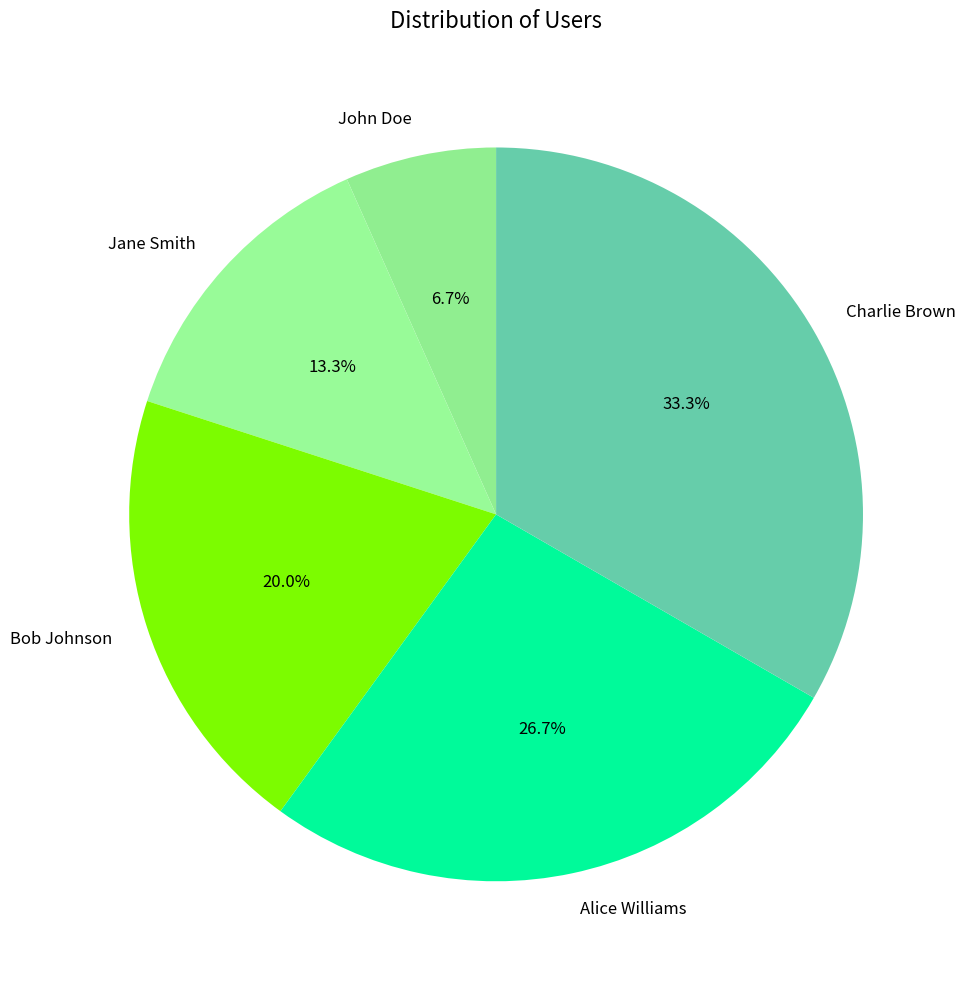

Approximately how many times larger is the value at John Doe compared to Bob Johnson?

0.3